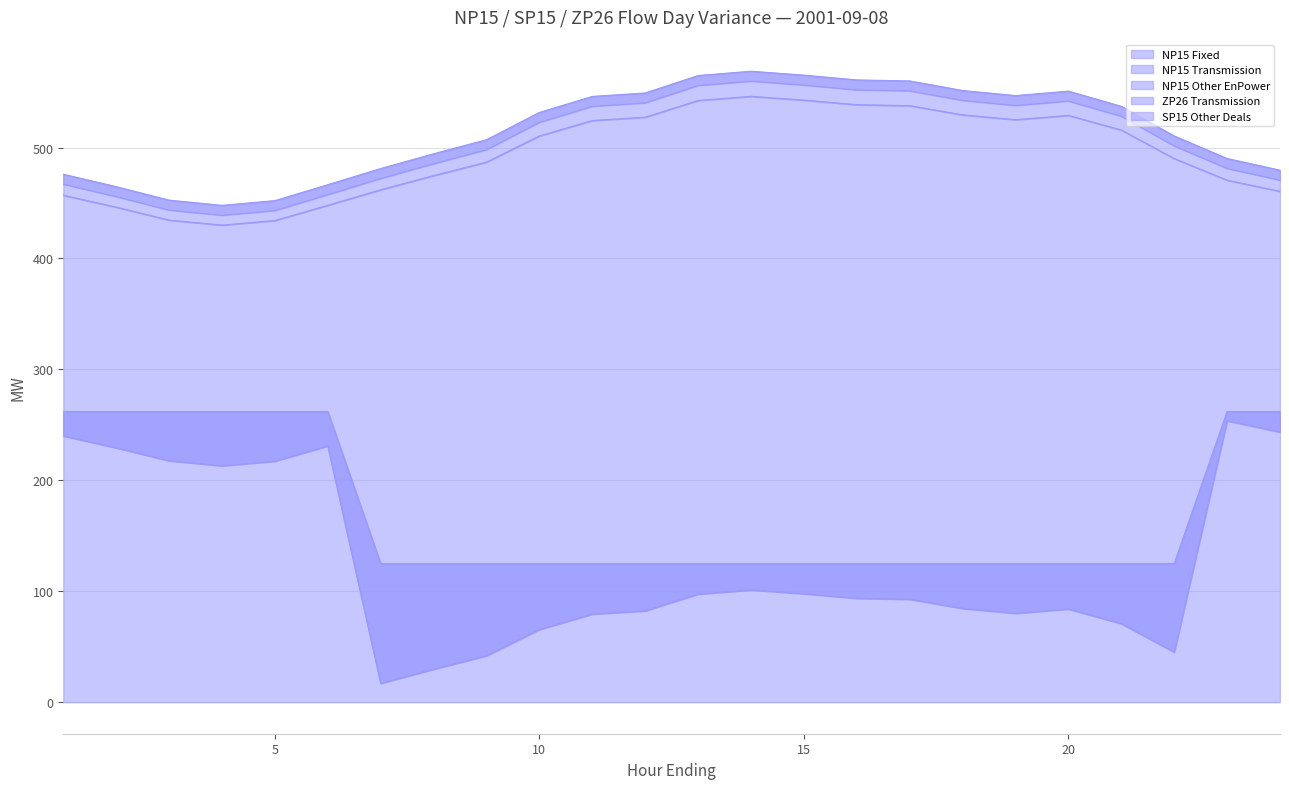

Between which two adjacent categories do NP15 Transmission and SP15 Other Deals first intersect?

22 and 23